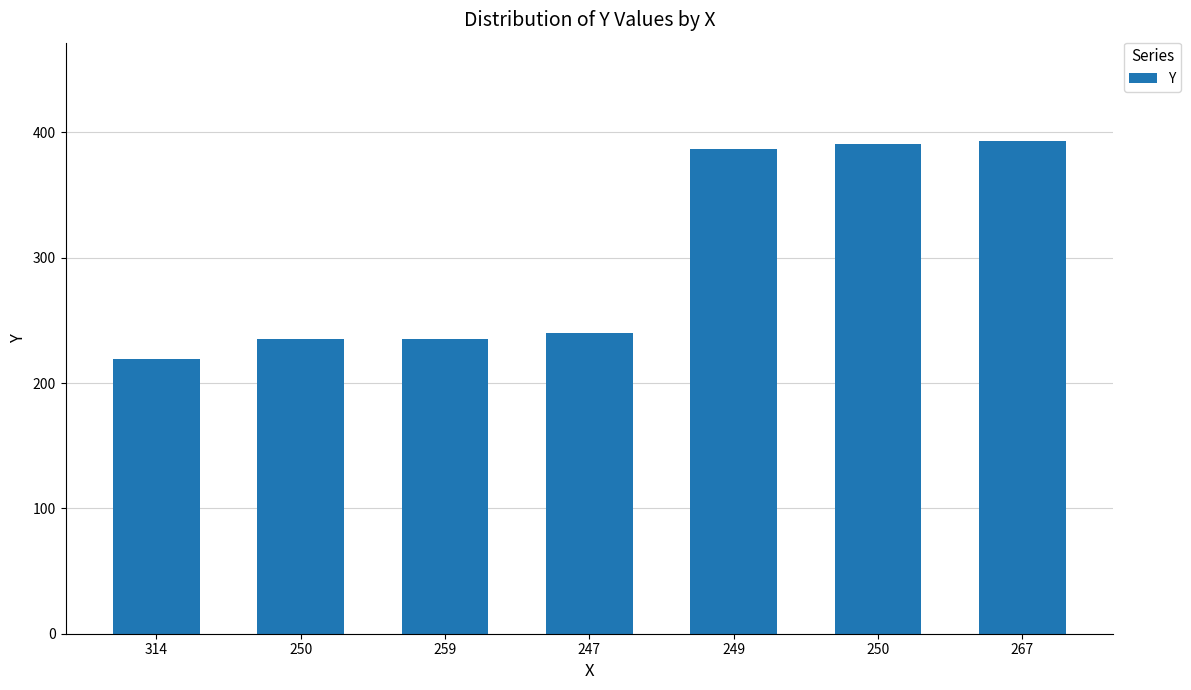

The value at 314 is 219. True or false?

True